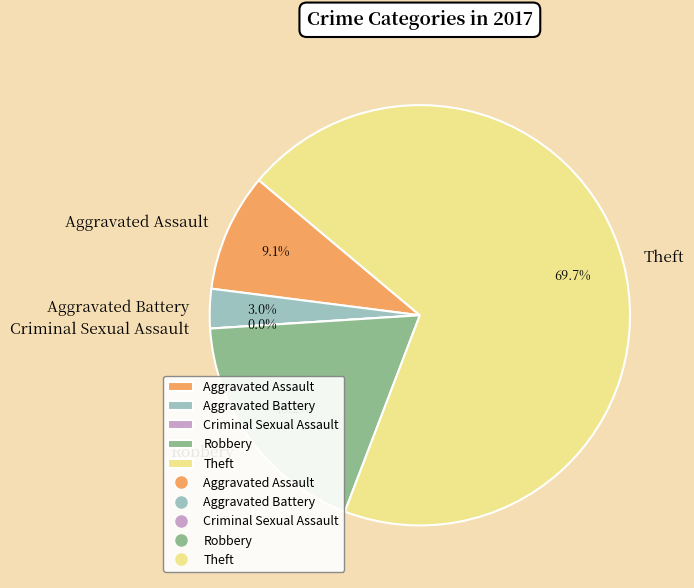

To the nearest percent, what percentage of the pie is Aggravated Assault?

9%